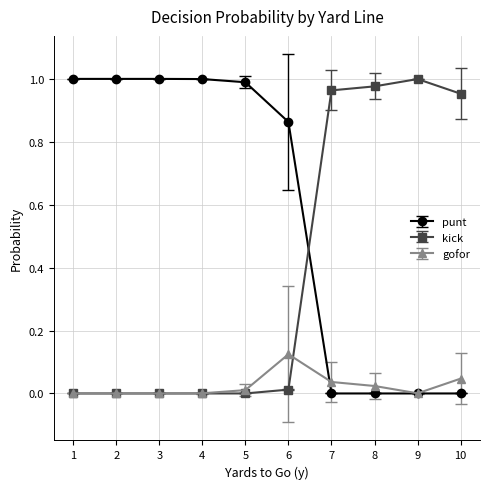

True or false: kick and gofor intersect in this chart.

True